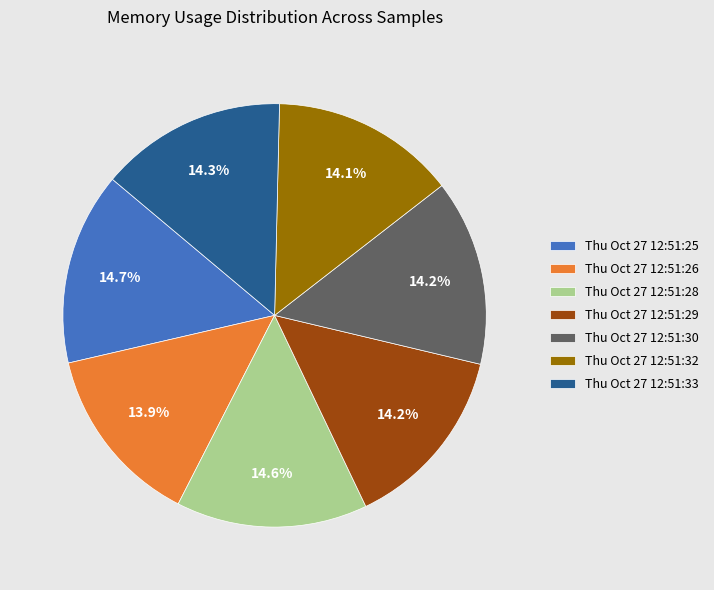

To the nearest percent, what portion does Thu Oct 27 12:51:28 represent?

15%